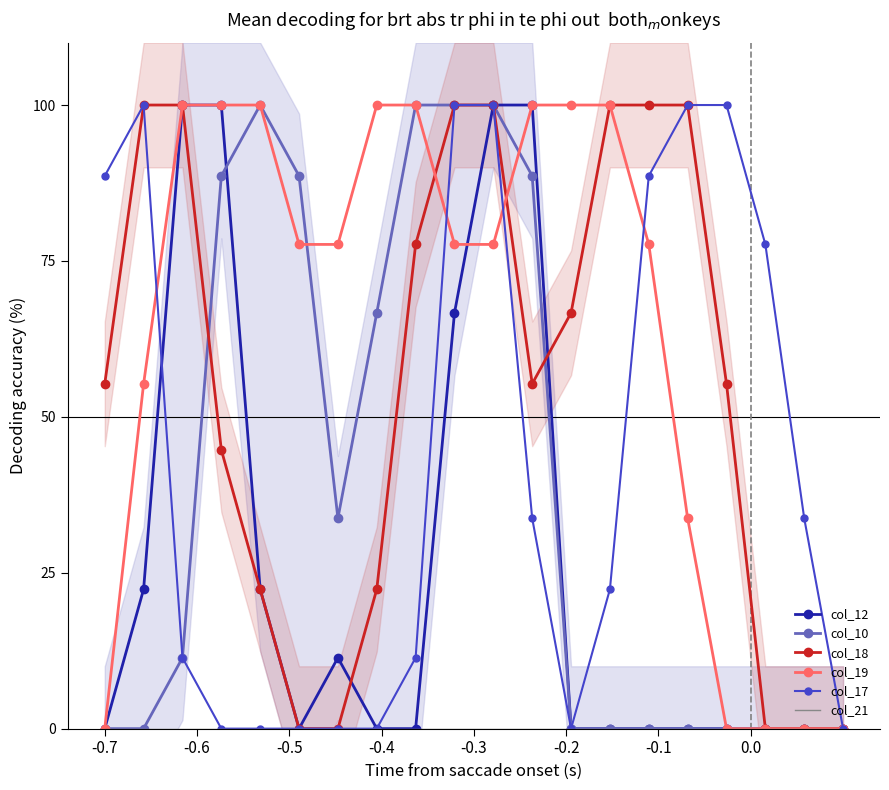

What is the sum of all col_17 values?

867.5